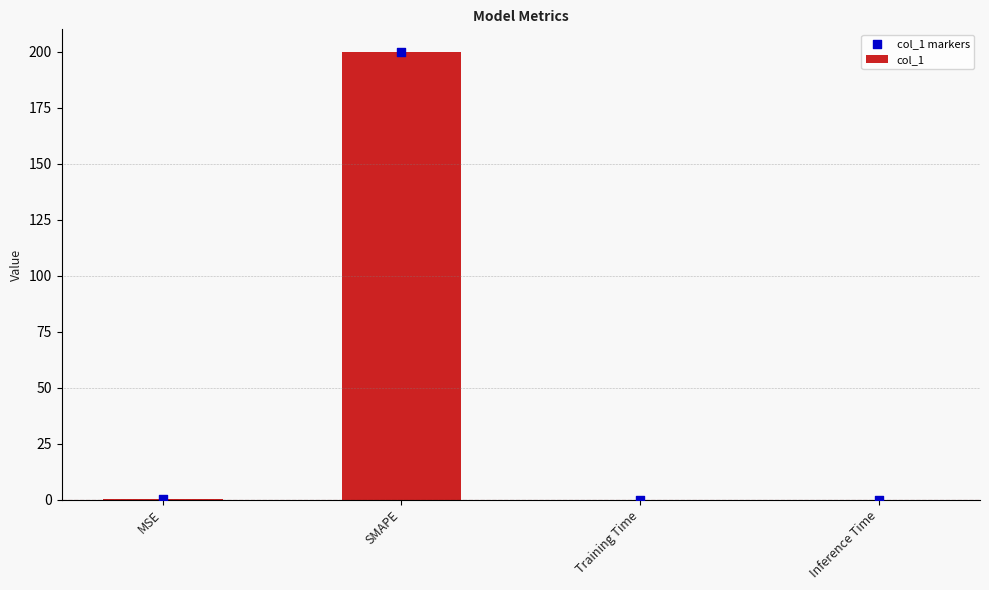

Which series reaches the maximum Y coordinate?

col_1